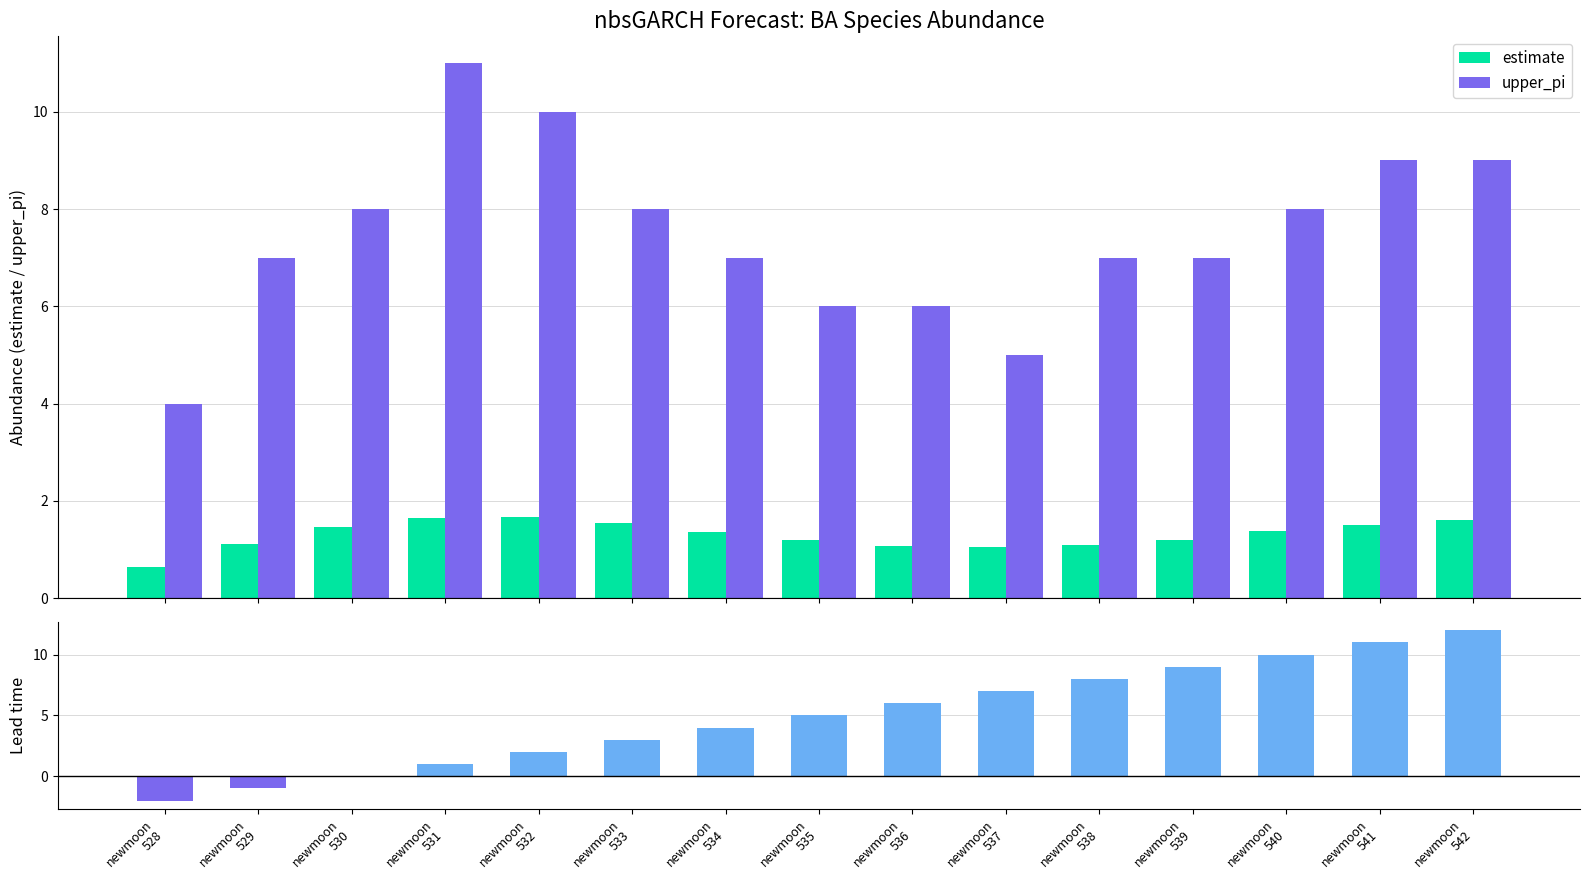

What is the difference between the highest and lowest values at newmoon
528?

6.0